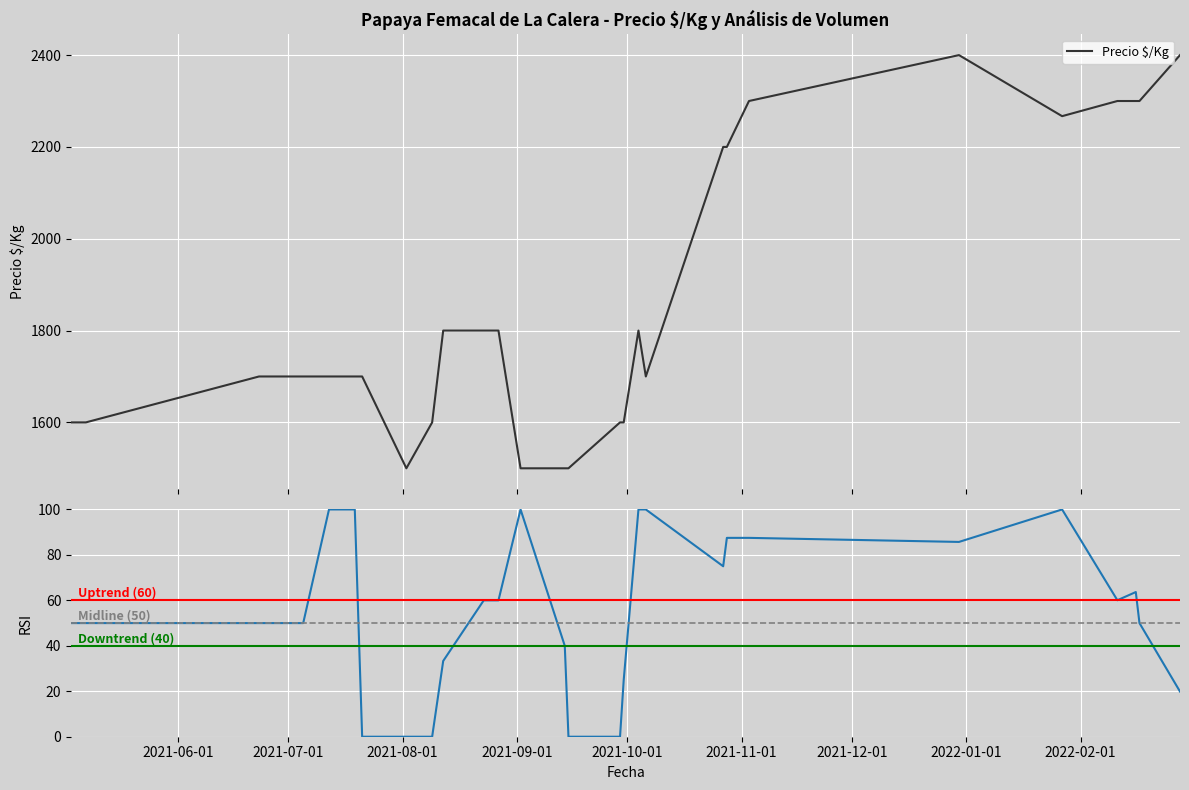

How many data points are above 1700?

13